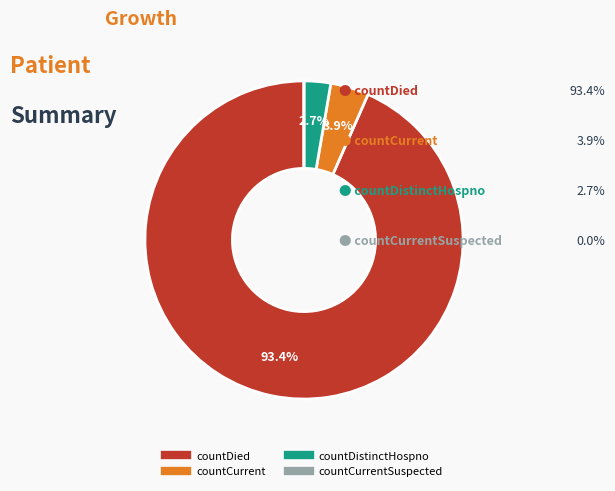

Is there any slice that represents more than half of the pie?

Yes